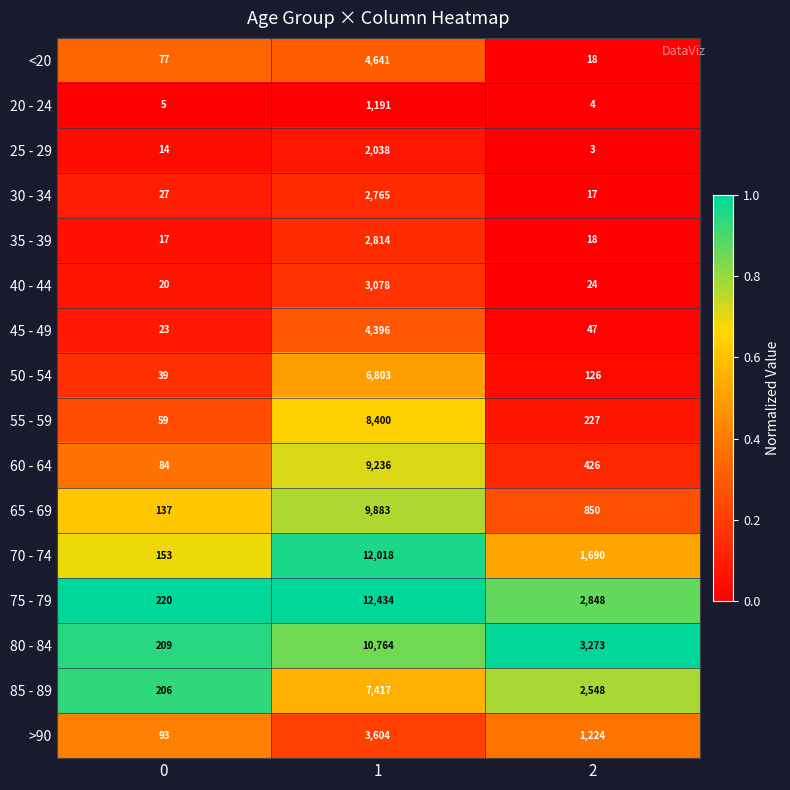

Rank the series at 0 from highest to lowest value.

75 - 79, 80 - 84, 85 - 89, 70 - 74, 65 - 69, >90, 60 - 64, <20, 55 - 59, 50 - 54, 30 - 34, 45 - 49, 40 - 44, 35 - 39, 25 - 29, 20 - 24